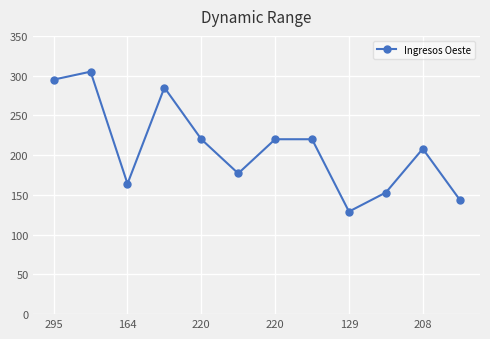

What is the maximum value shown in the chart?

305